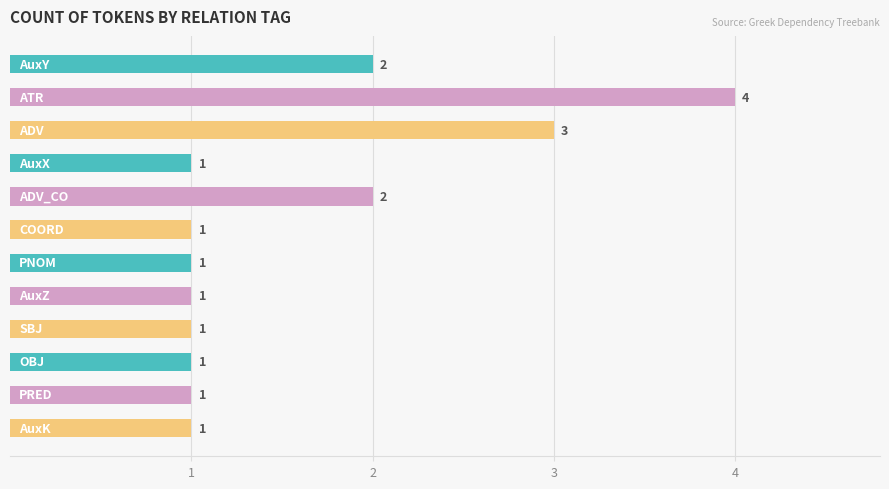

What is the sum of all values?

19